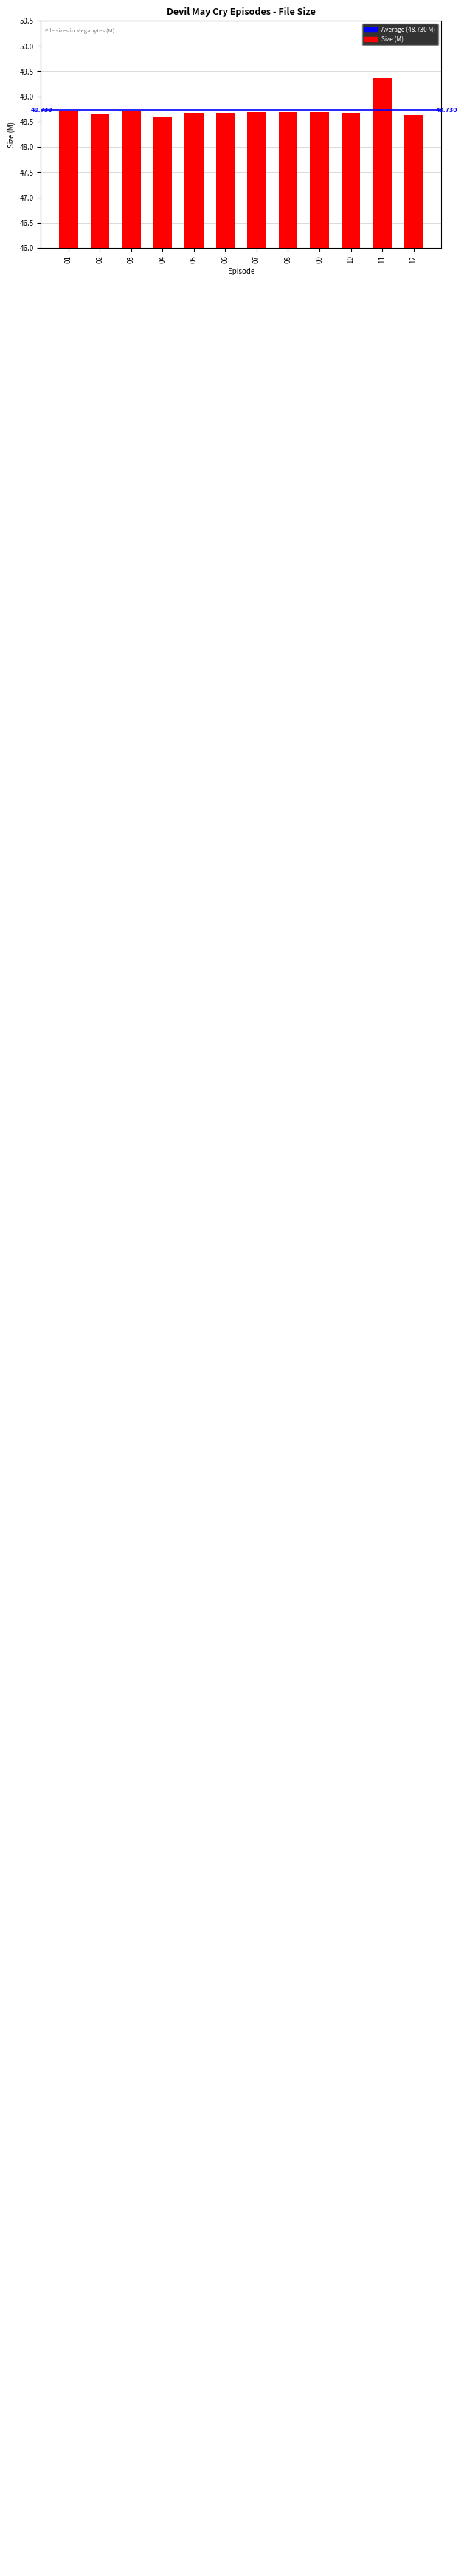

Reading left to right, extract all data points from this chart.

48.7	48.6	48.7	48.6	48.7	48.7	48.7	48.7	48.7	48.7	49.4	48.6